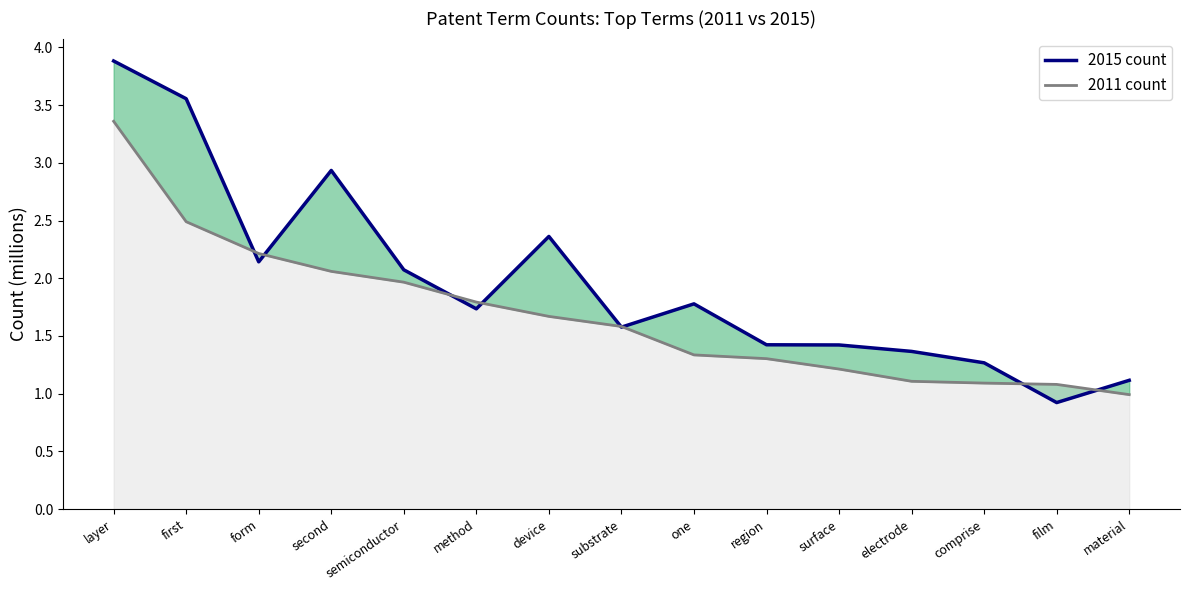

What position from the left is layer?

1